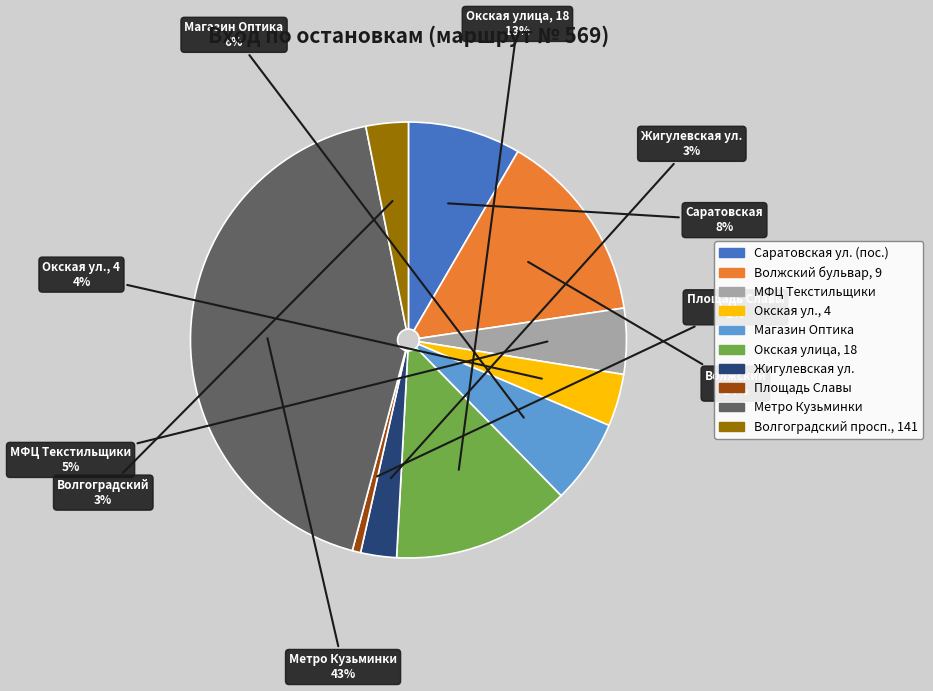

Is Жигулевская ул. the majority of the pie?

No